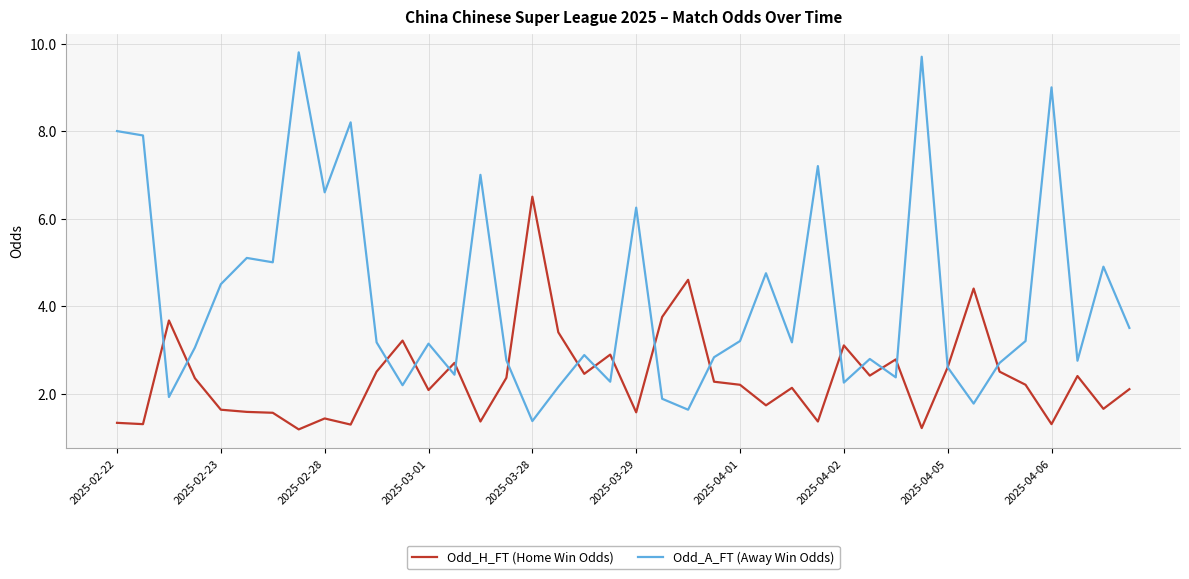

Rank the series by their average value, from highest to lowest.

Odd_A_FT (Away Win Odds), Odd_H_FT (Home Win Odds)